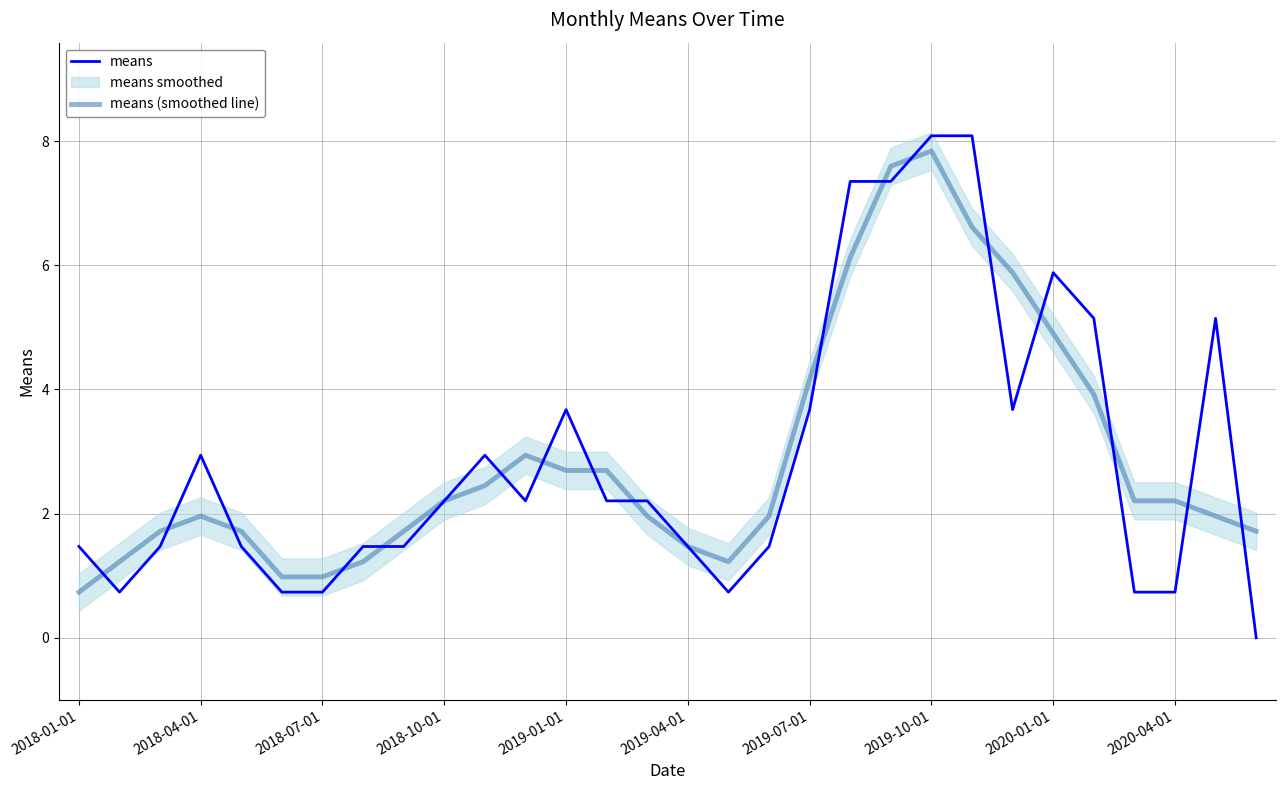

Is it true that means (smoothed line) equals 1.0 at 2018-07-01?

True